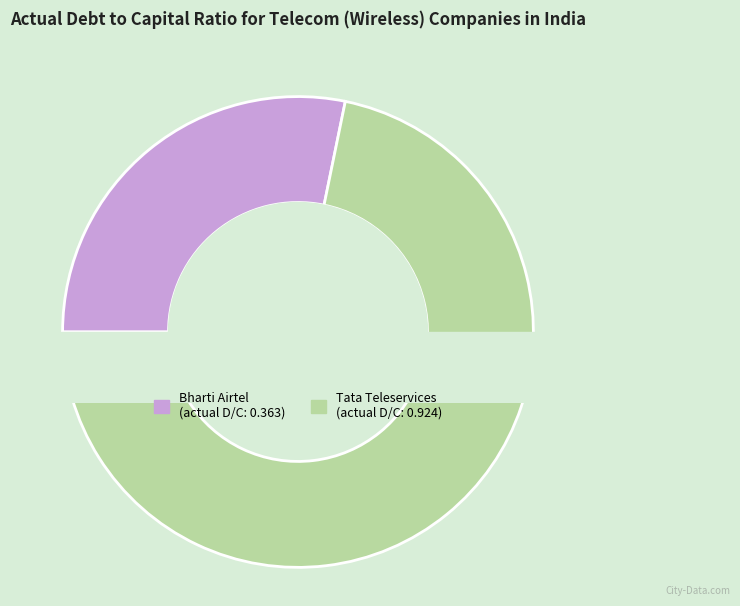

What is the smallest slice in the pie chart?

Bharti Airtel Limited (BSE:532454)